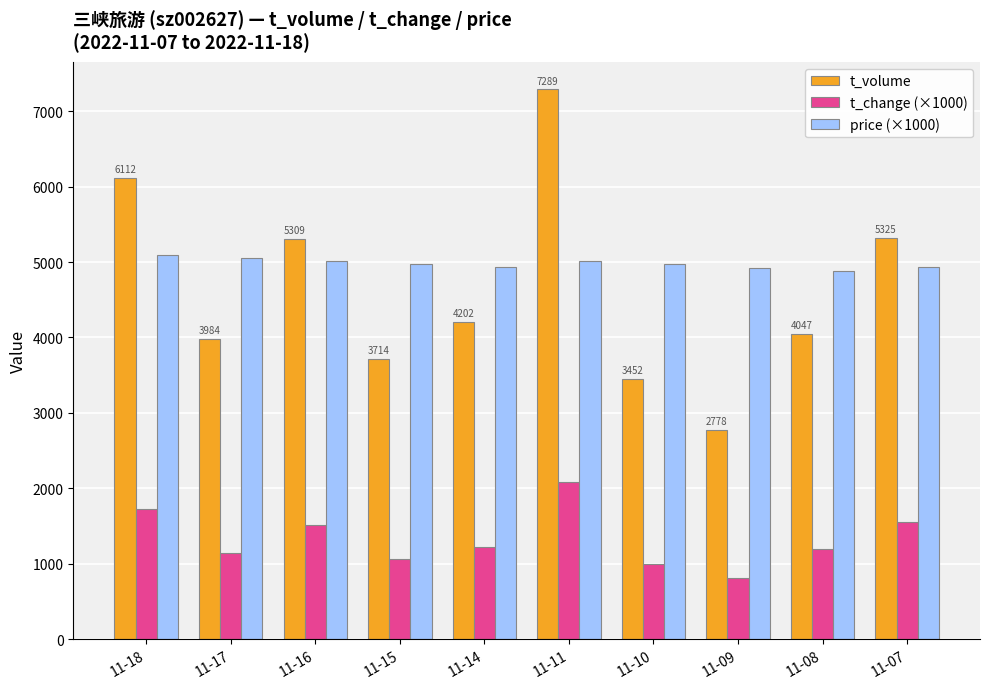

What is the difference between the maximum and minimum values in the t_change (×1000) series?

1270